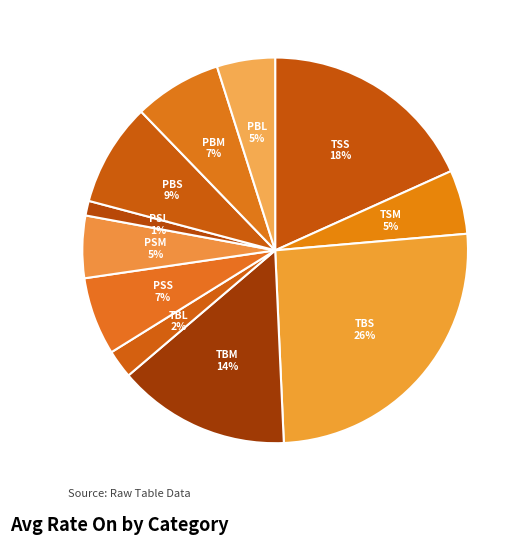

Which category has the biggest portion of the pie?

TBS